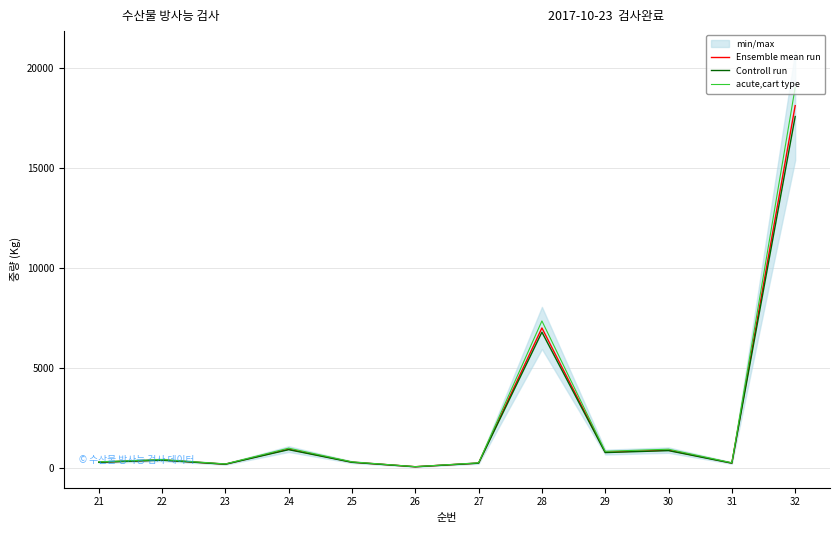

Which series has the largest range (max minus min)?

acute,cart type